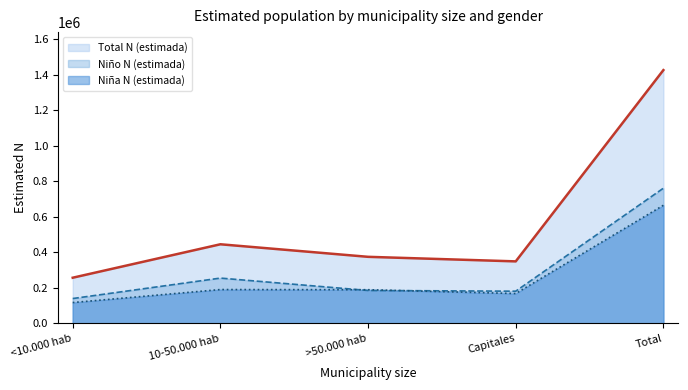

Which series has the largest range (max minus min)?

Total N (estimada) (line)